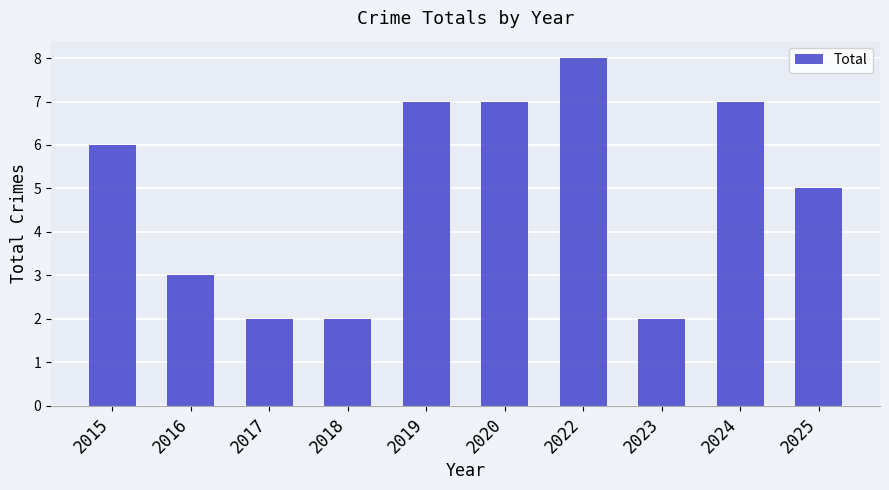

What is the difference between the maximum and minimum values?

6